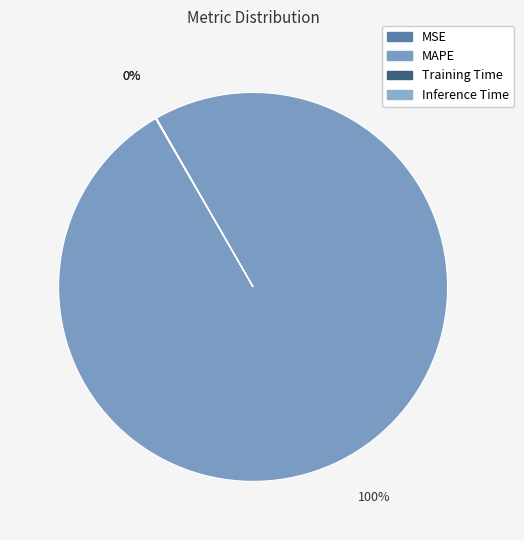

Rank the categories by value from lowest to highest.

Inference Time, MSE, Training Time, MAPE